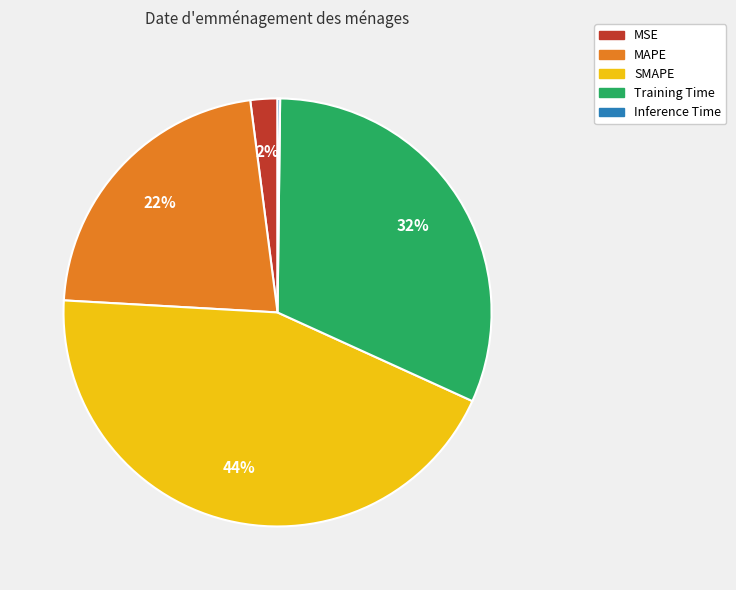

What percentage is the SMAPE slice, to the nearest percent?

44%